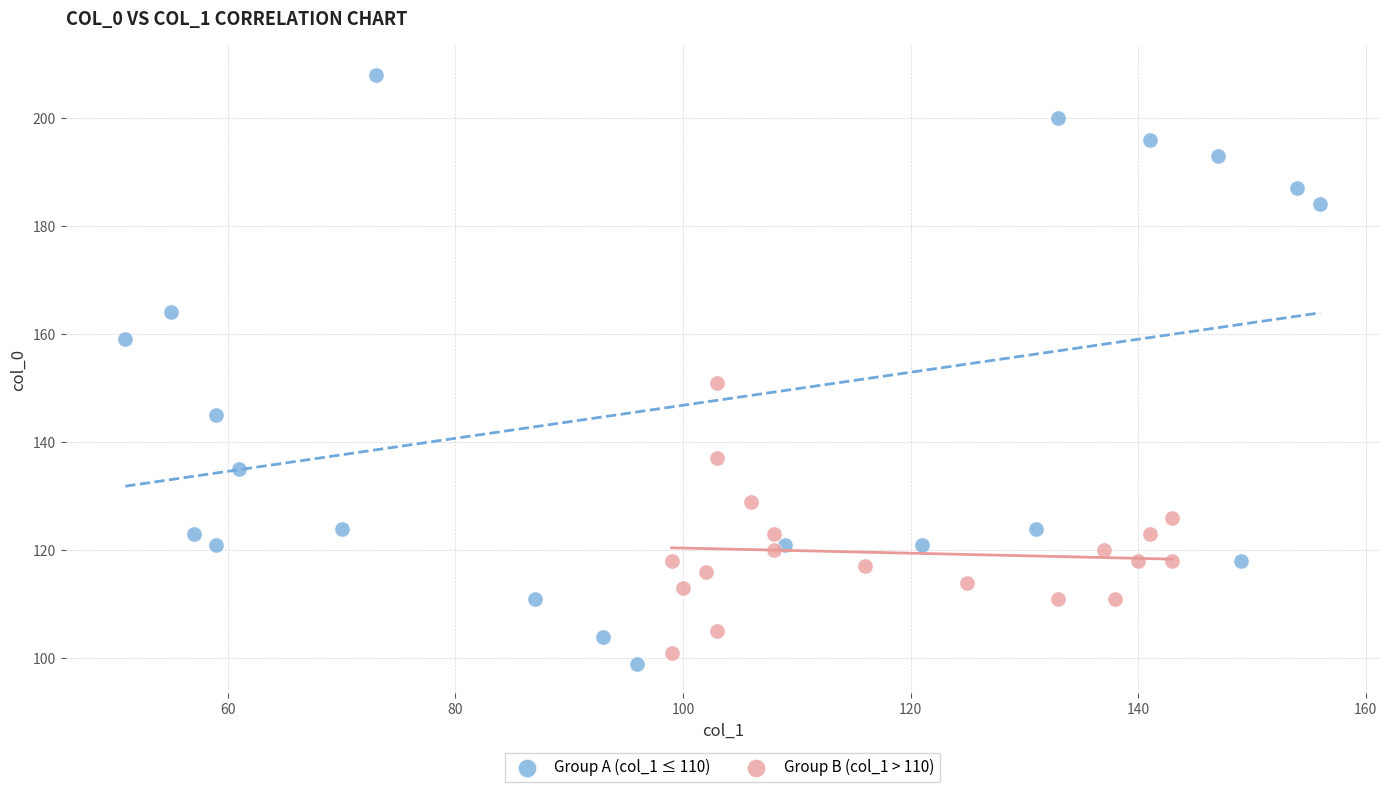

Which series contains the highest Y value?

Group A (col_1 ≤ 110)